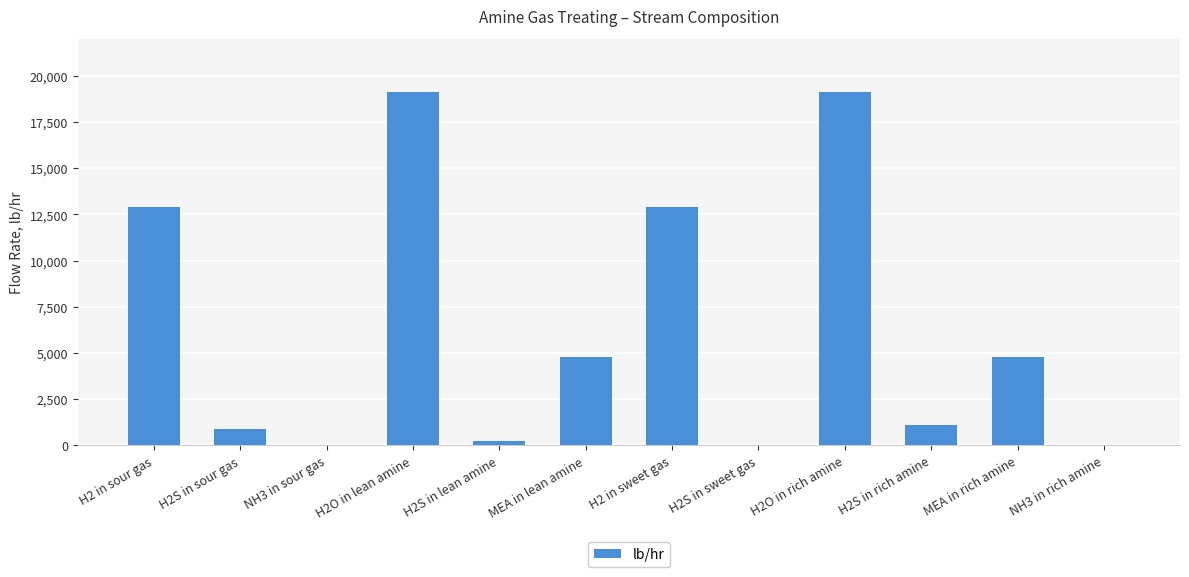

What is the average value?

6327.4